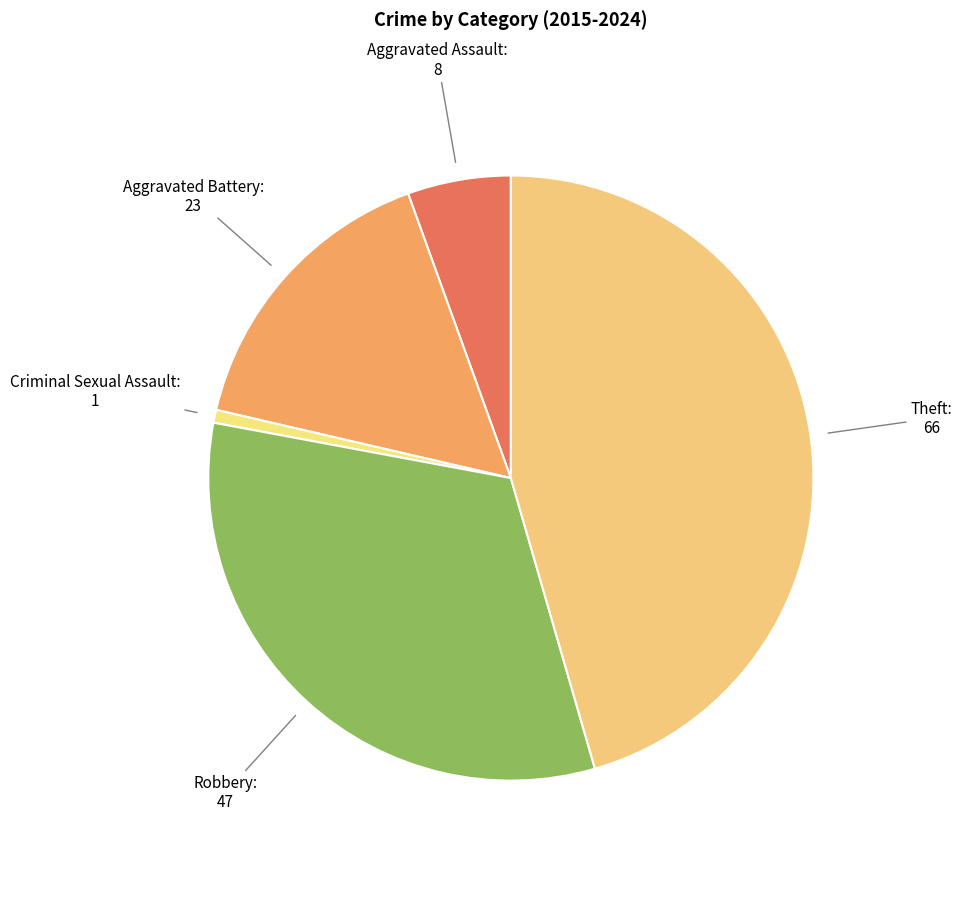

How many segments does this pie chart have?

5